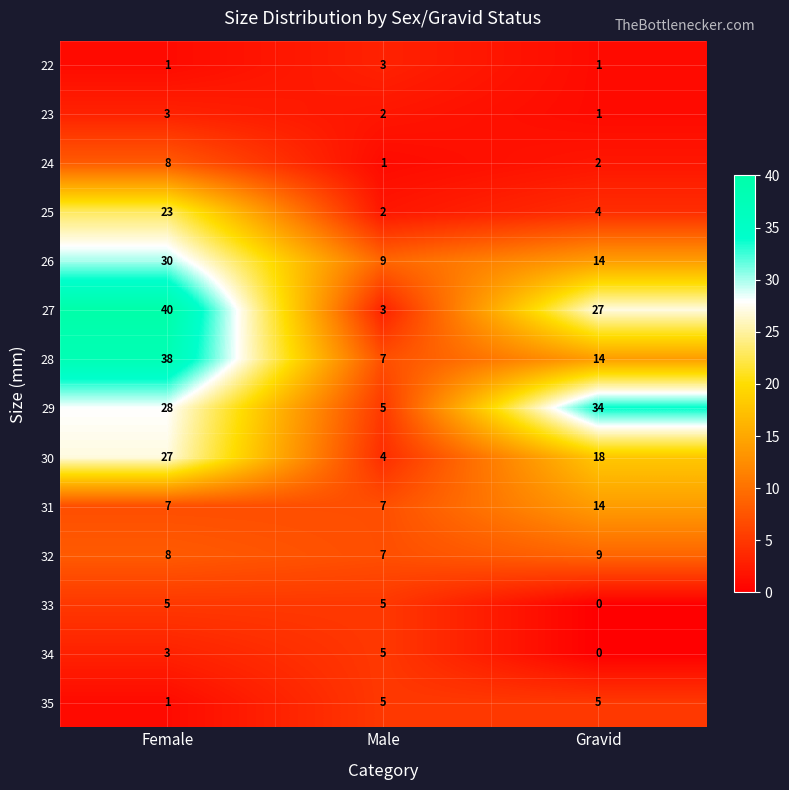

Rank the categories by 28 value from highest to lowest.

Female, Gravid, Male